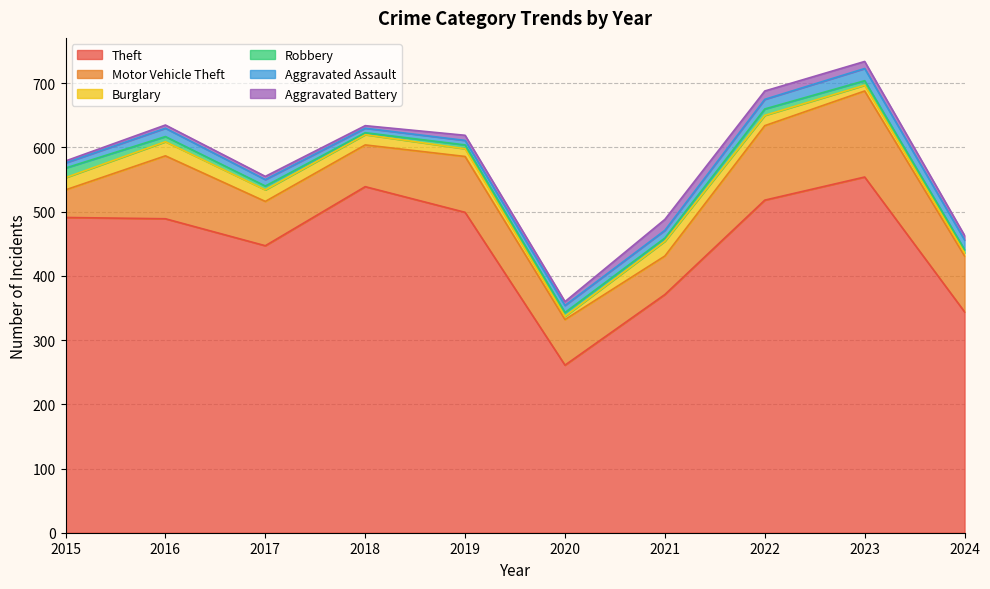

At which label does Theft reach its peak?

2023